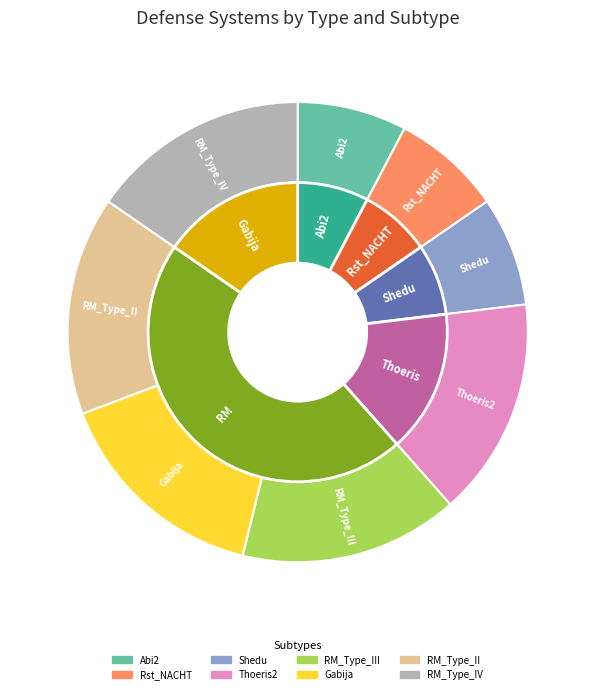

What is the smallest slice in the pie chart?

Abi2